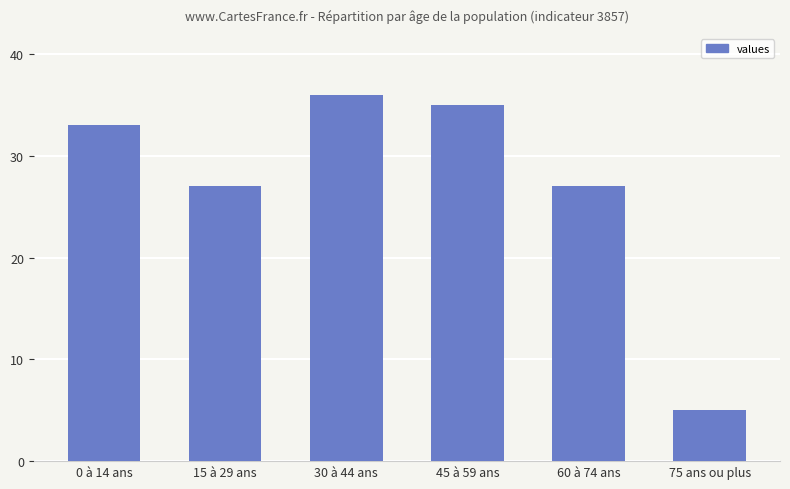

Count the number of categories in the chart.

6